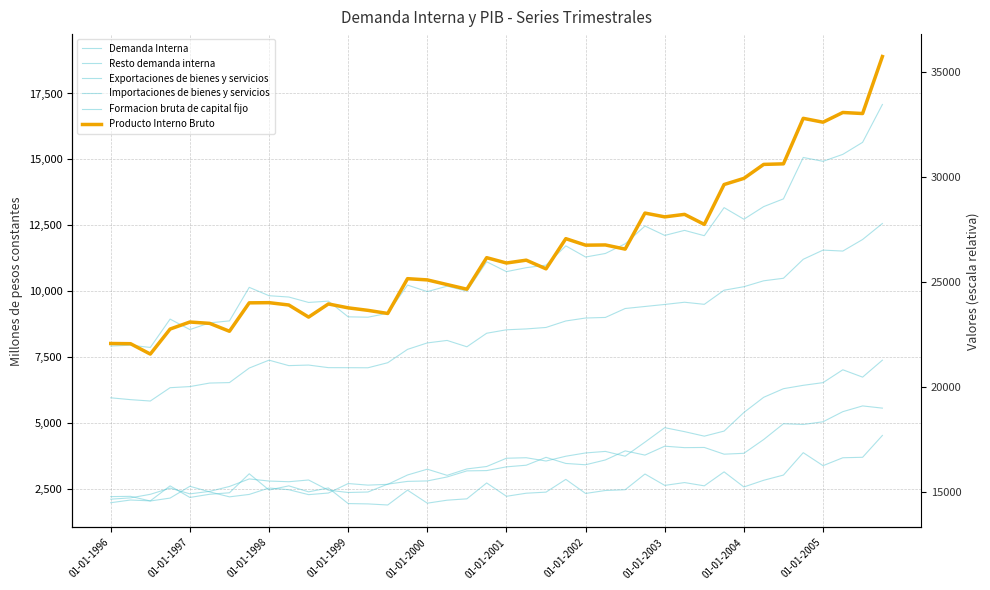

What is the value of the Producto Interno Bruto point at the 5th from the left?

8824